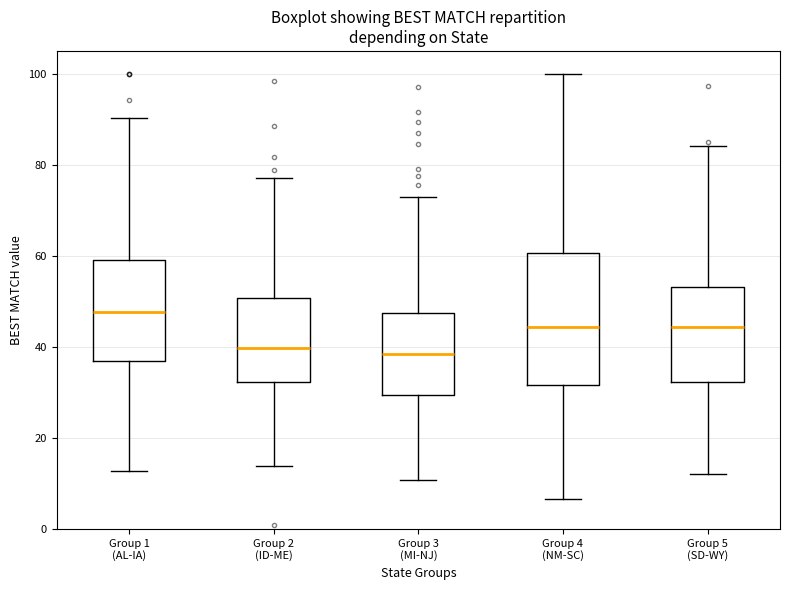

Where does the median line of the box for Group 1 (AL-IA) sit on the y-axis? The values are not printed on the chart, so give them approximately, as read against the axis.

48